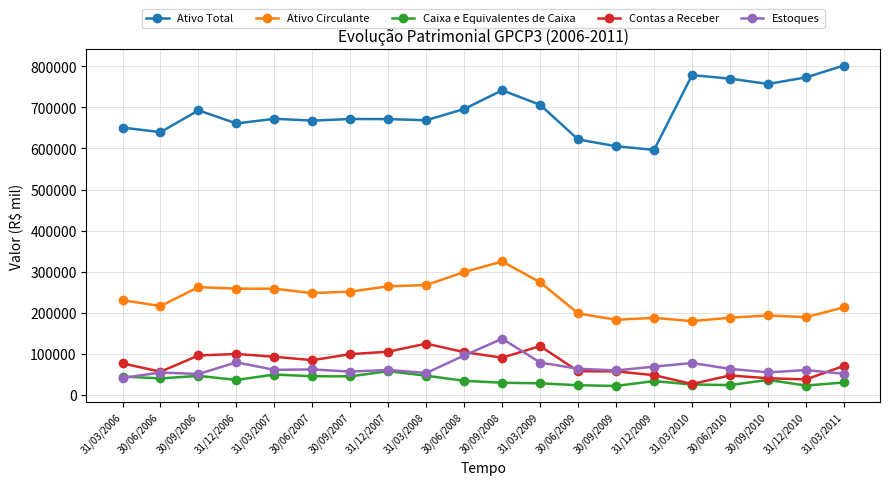

True or false: Estoques and Ativo Circulante cross at least once.

False